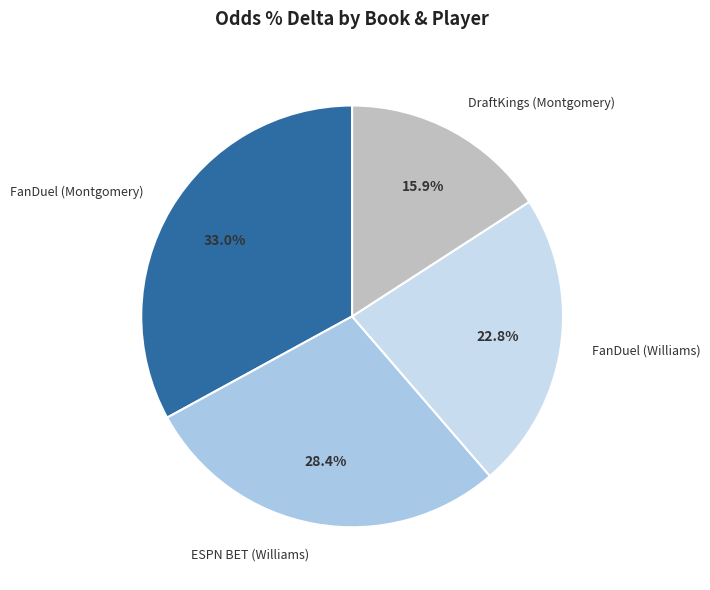

What percentage is NOT represented by ESPN BET (Williams)?

71.6%